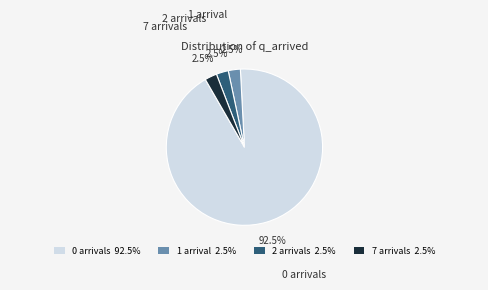

What is the ratio of the value at 1 arrival to the value at 7 arrivals?

1.0